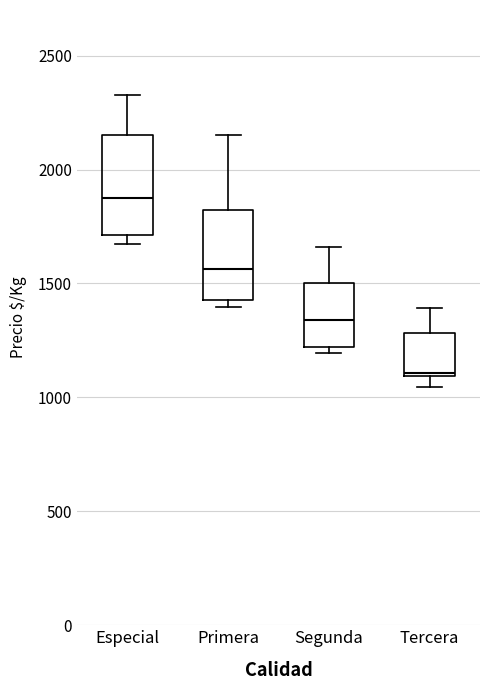

Where is the upper edge of the box for Especial on the y-axis? The values are not printed on the chart, so give them approximately, as read against the axis.

2150